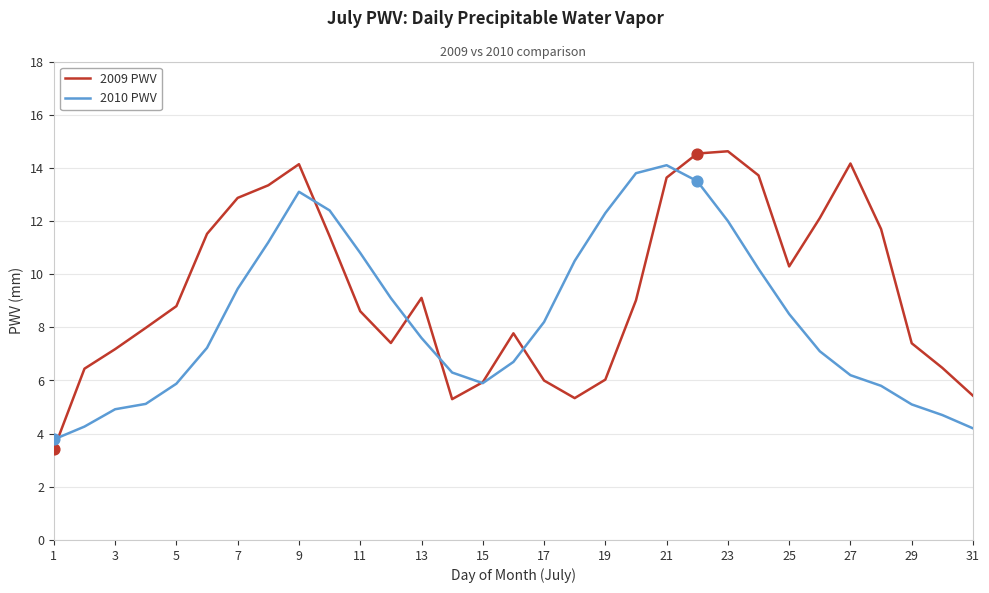

What is the minimum value for 2010 PWV?

3.8